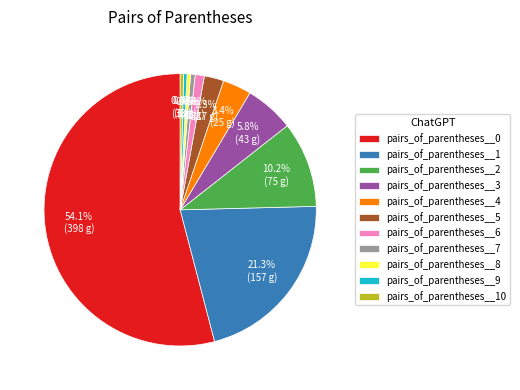

Which slice is the largest?

pairs_of_parentheses__0